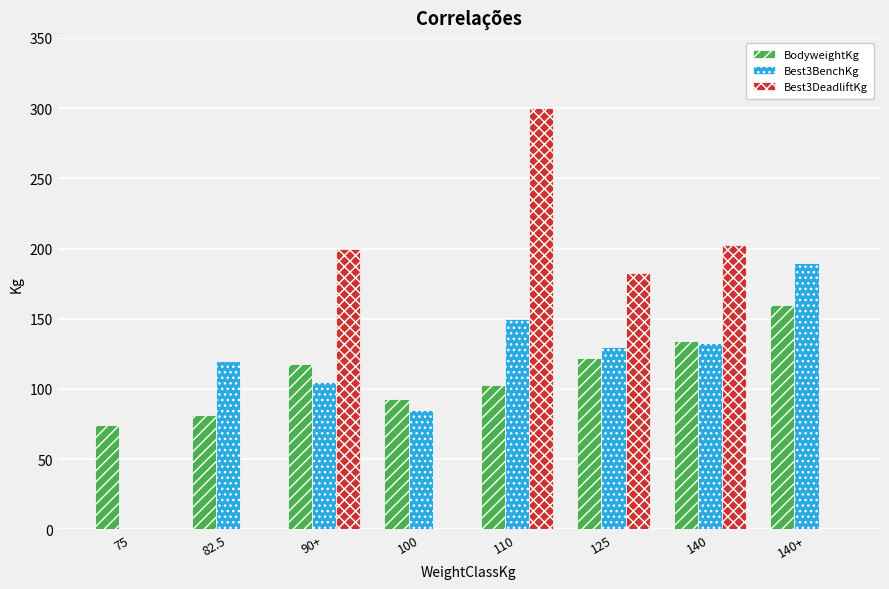

Which series changed the most between 110 and 125?

Best3DeadliftKg